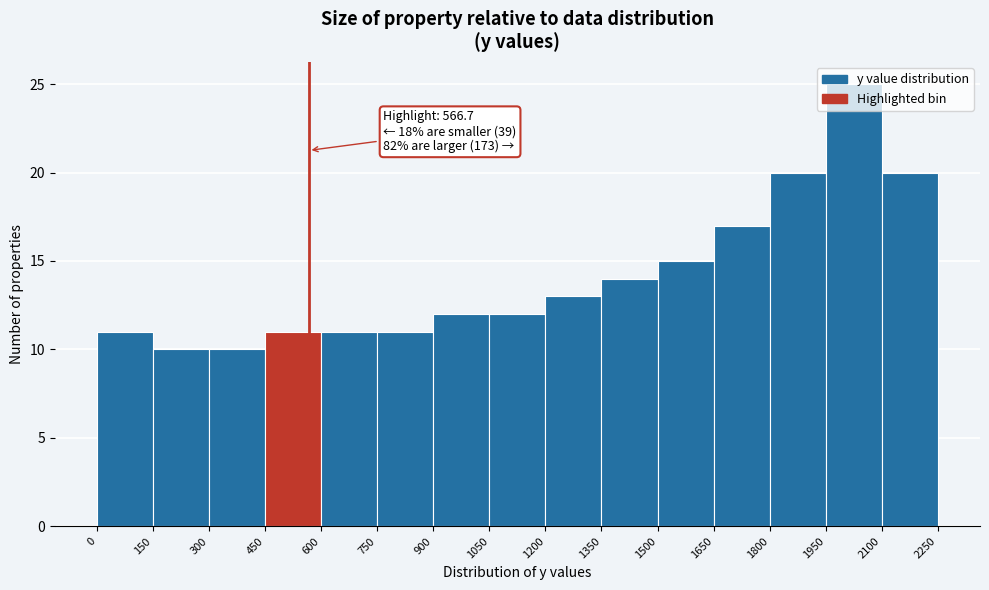

Which range on the x-axis has the tallest bar?

1950 to 2100